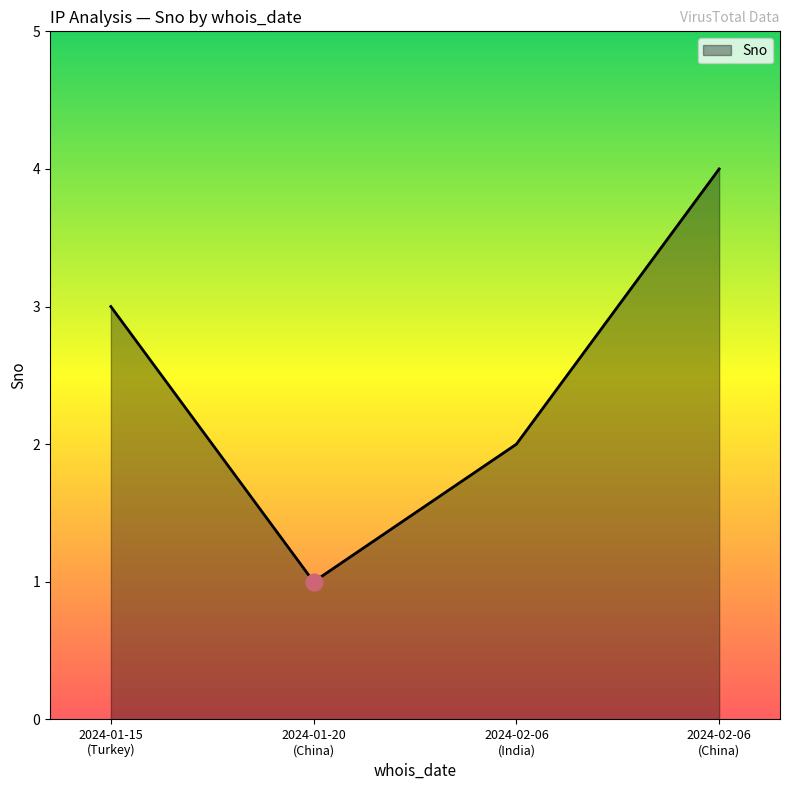

Does the chart display data point markers on the line(s)?

No